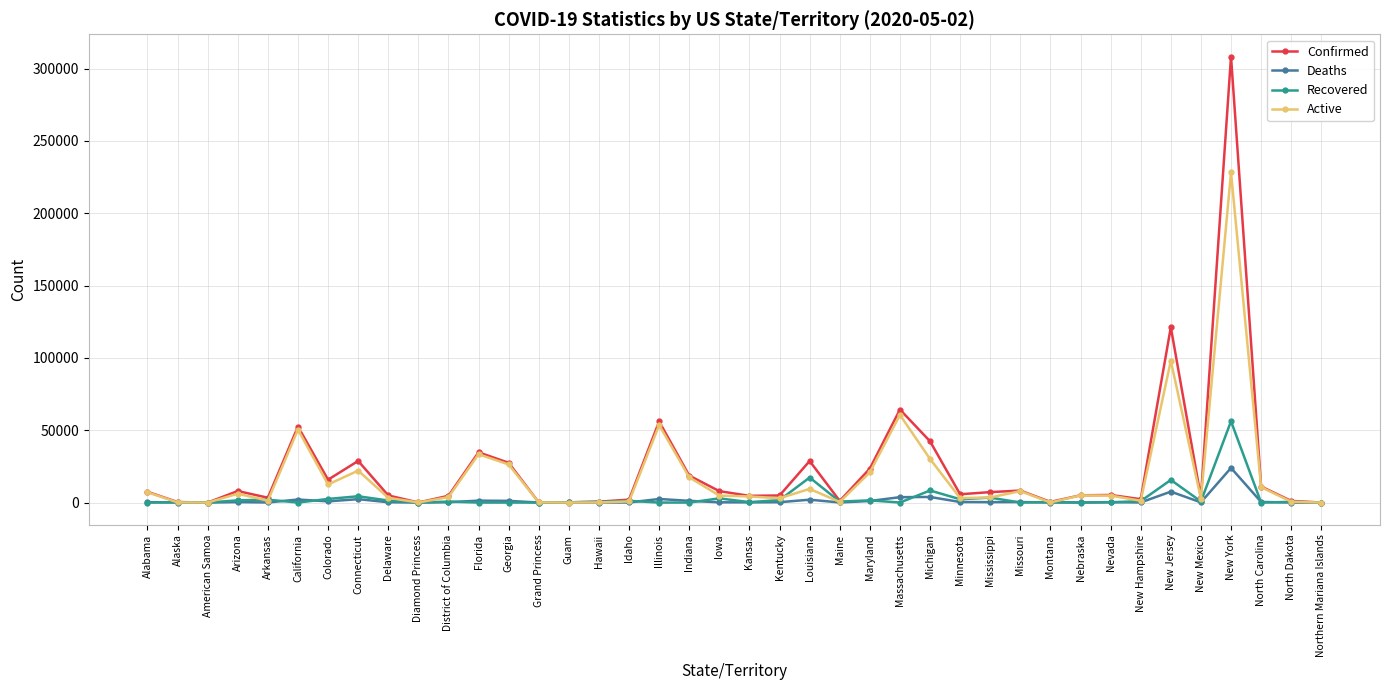

Which series has the widest spread of values?

Confirmed